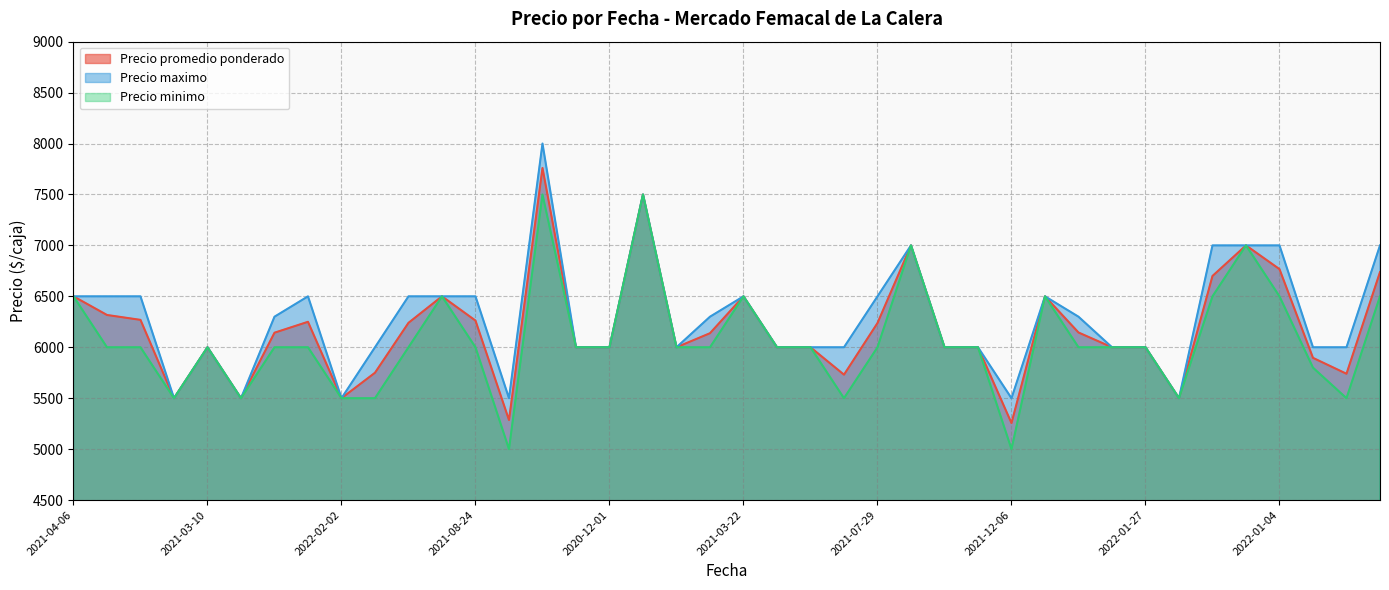

How many interior local valleys does the Precio maximo series have?

7